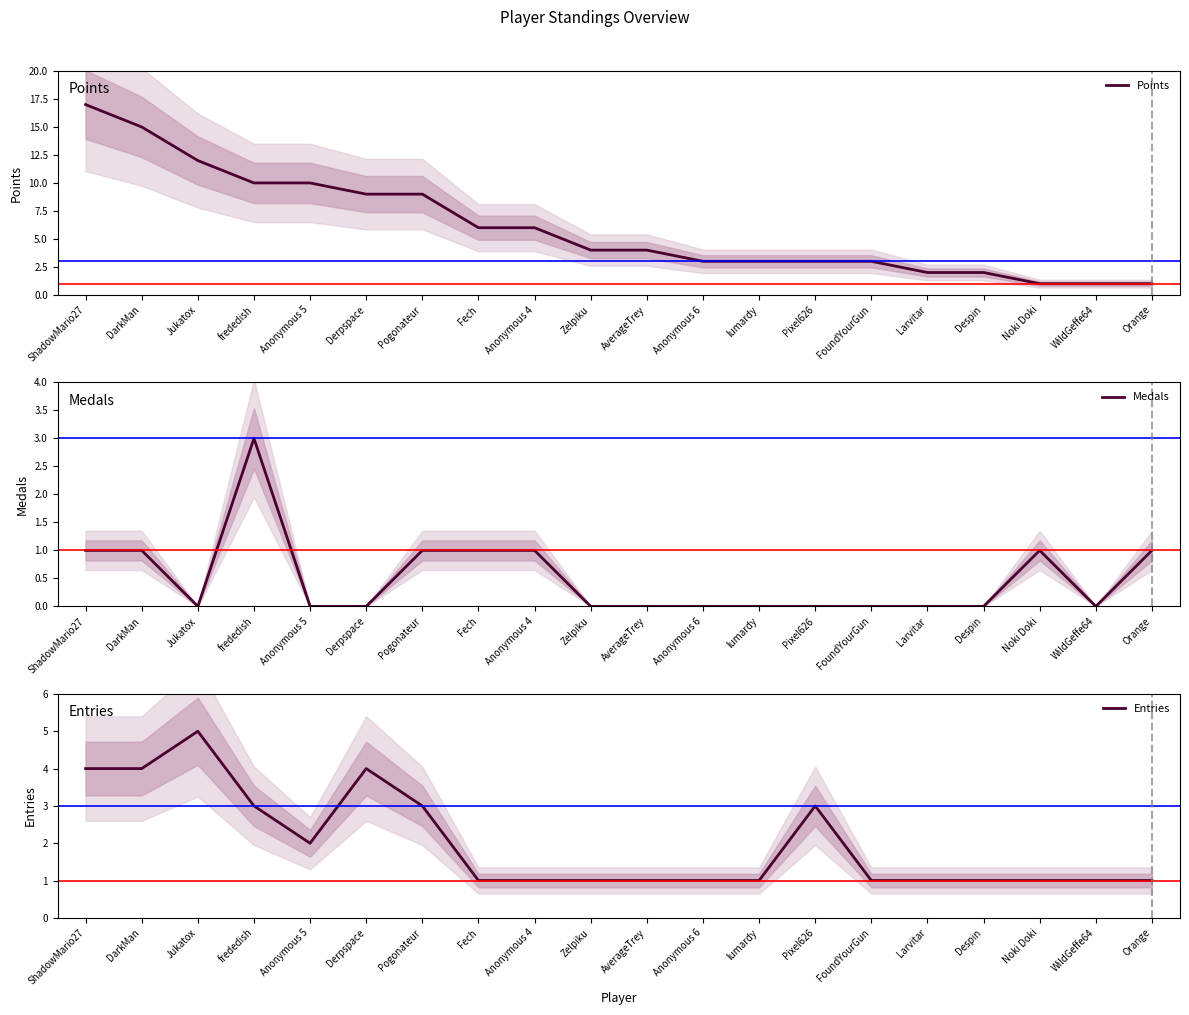

How many lines are shown in the chart?

3